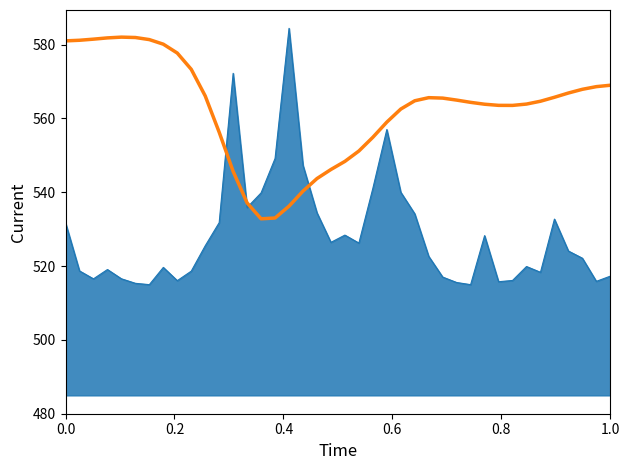

What is the smallest value displayed?

515.0